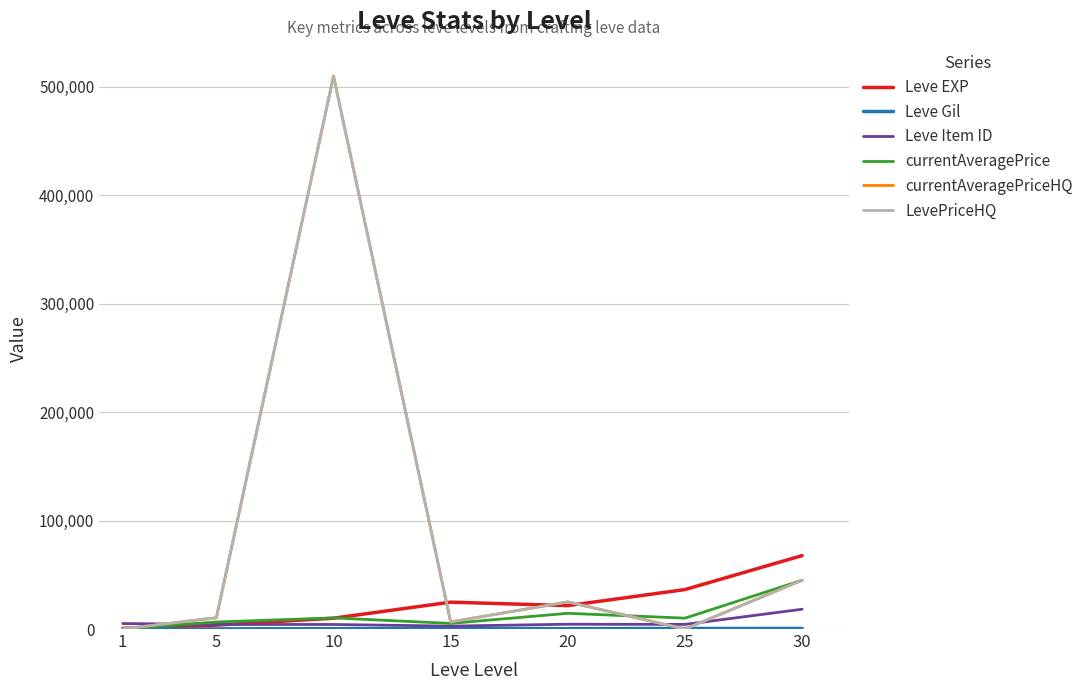

At how many categories does at least one series exceed 358096?

1